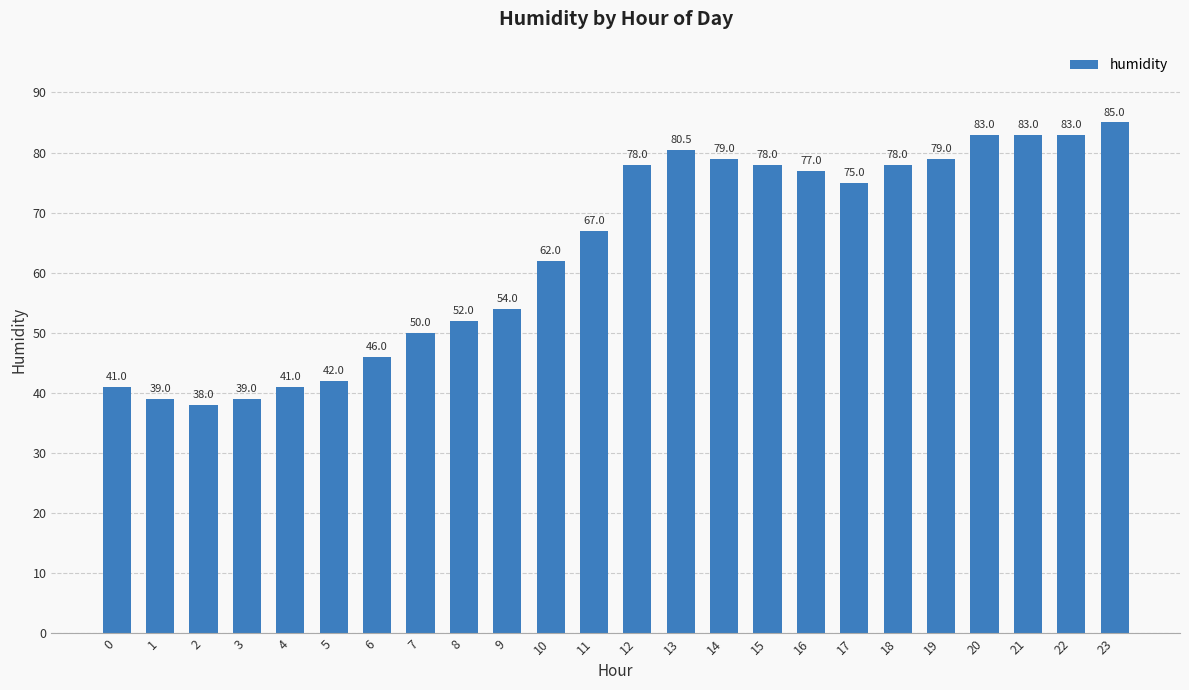

What is the difference between the second highest and second lowest values?

44.0